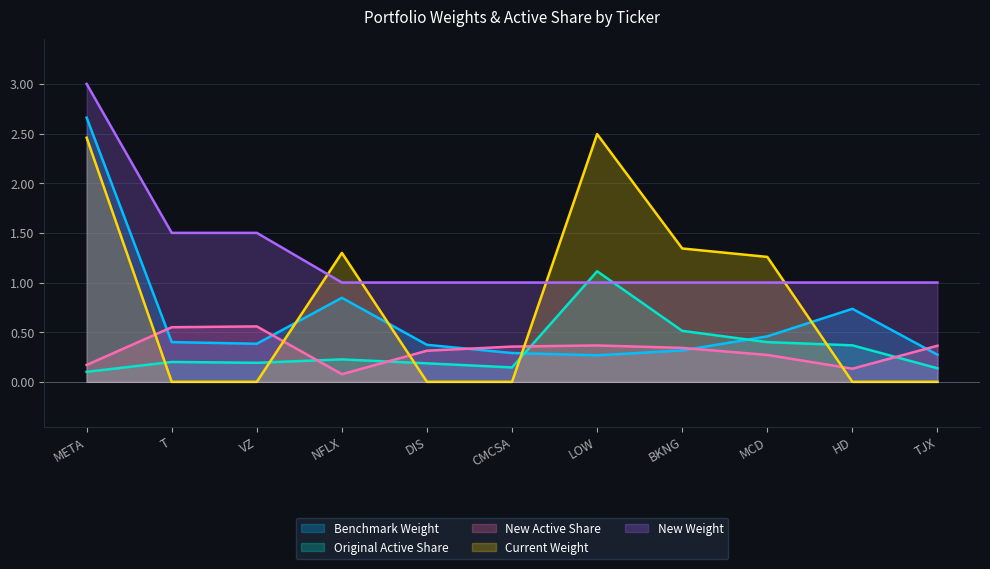

Where do Current Weight and Original Active Share first cross each other?

META and T